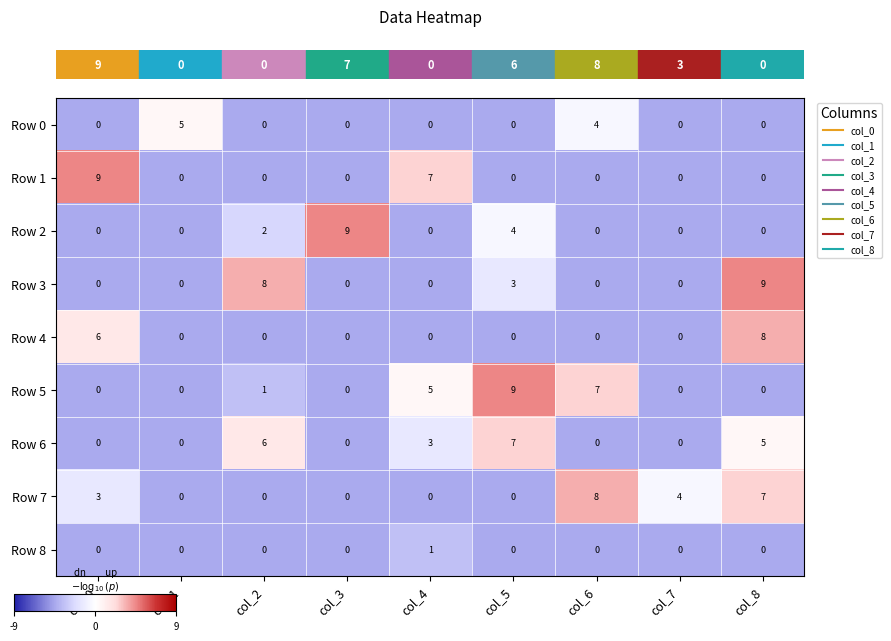

Is it true that Row 5 equals 5 at col_4?

True